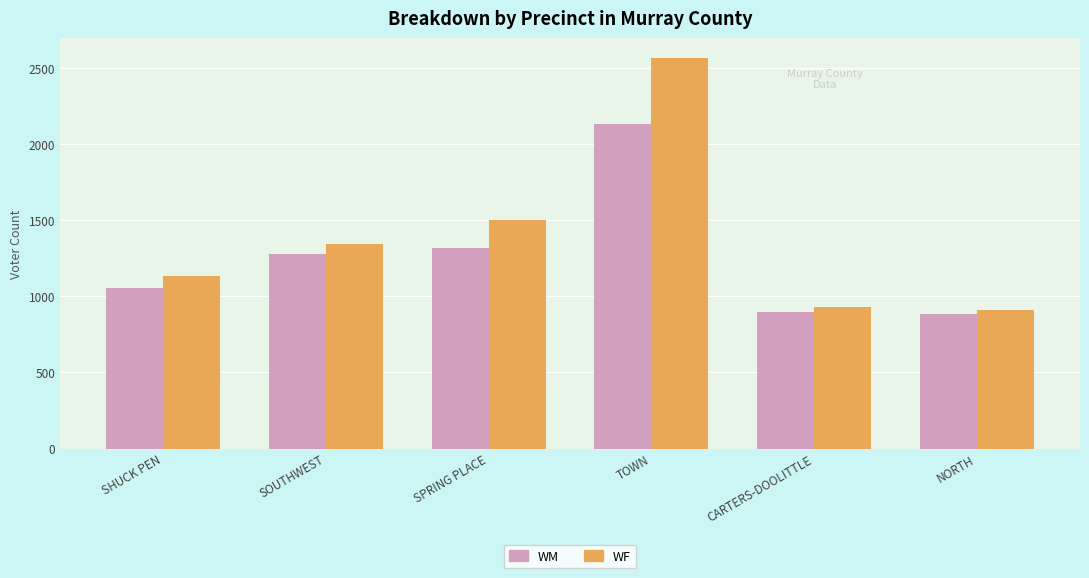

The value of WM at TOWN is 2135. True or false?

True